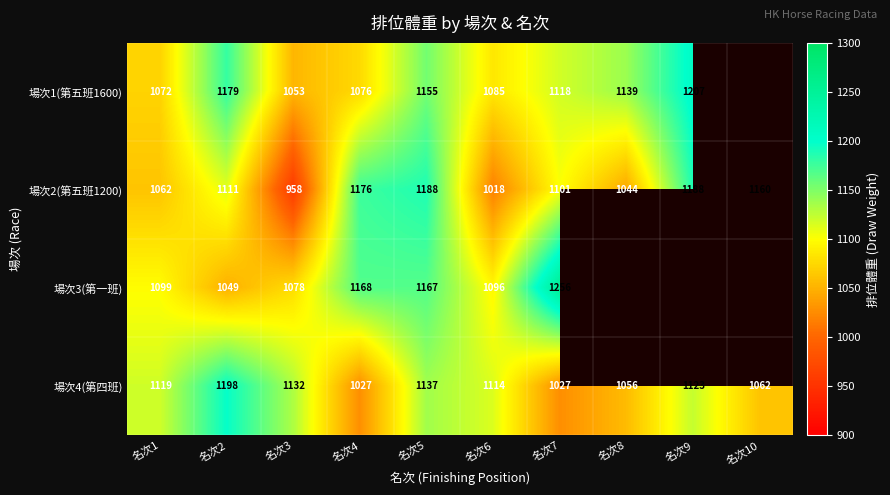

Where is 場次2(第五班1200) nearest to the value 1073?

名次1